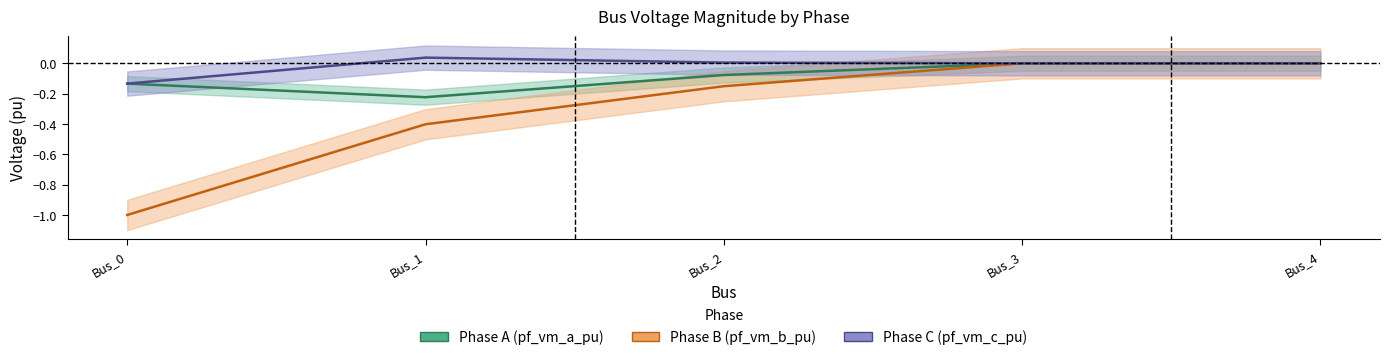

Reading left to right, transcribe all the data shown in this chart.

pf_vm_a_pu: -0.1	-0.2	-0.1	0.0	0.0
pf_vm_b_pu: -1.0	-0.4	-0.2	-0.0	-0.0
pf_vm_c_pu: -0.1	0.0	0.0	-0.0	-0.0